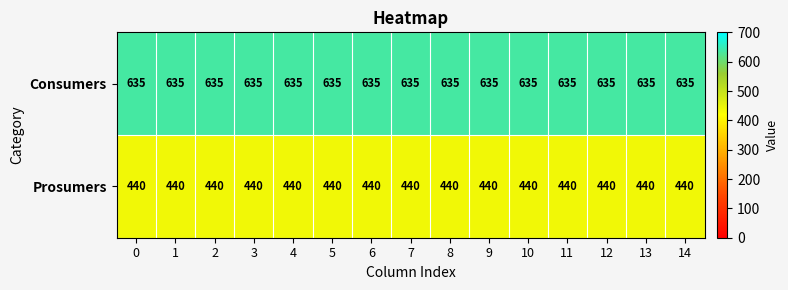

Count the number of categories in the chart.

15